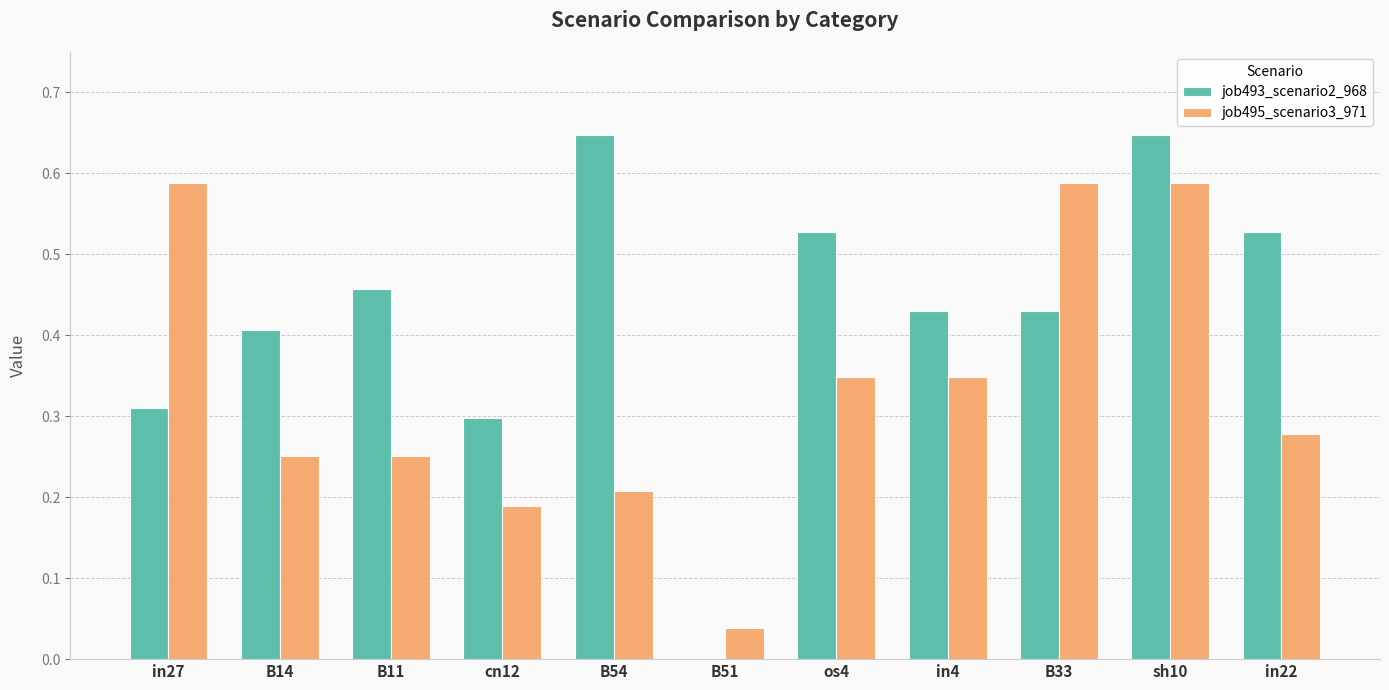

True or false: job495_scenario3_971 has a value of 0.1 at in22.

False